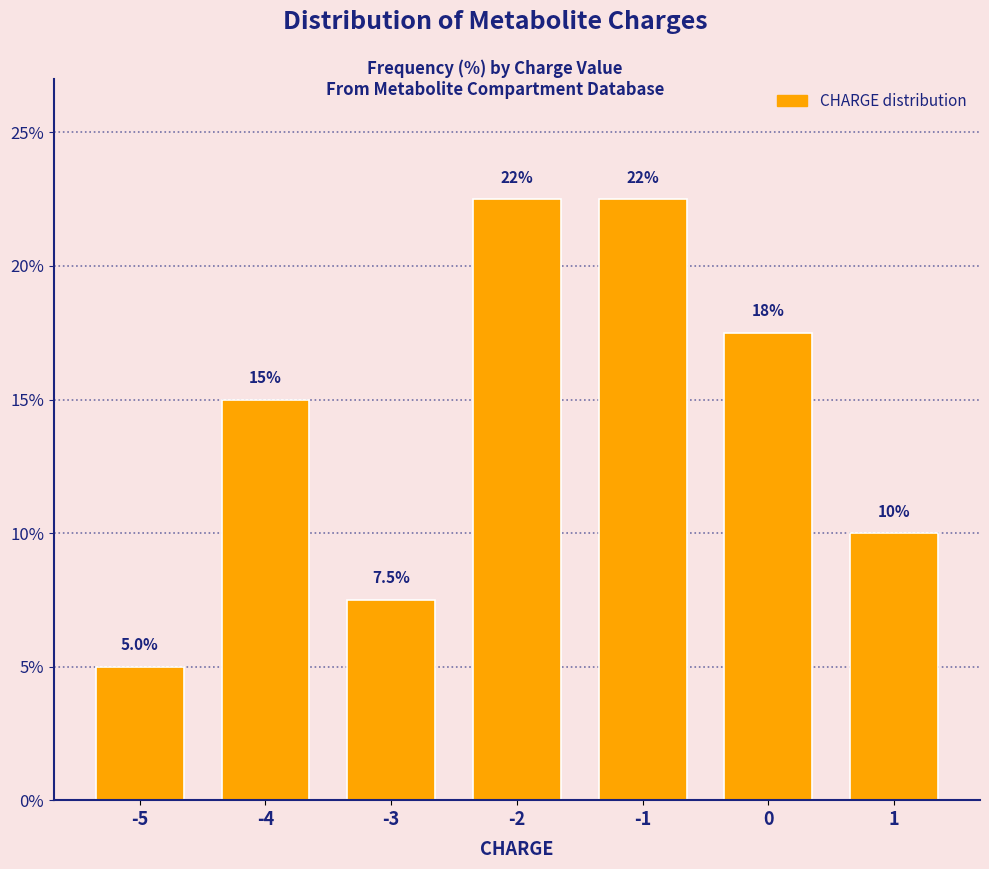

Reading left to right, list all the values displayed in this chart.

-5=5.0	-4=15.0	-3=7.5	-2=22.5	-1=22.5	0=17.5	1=10.0